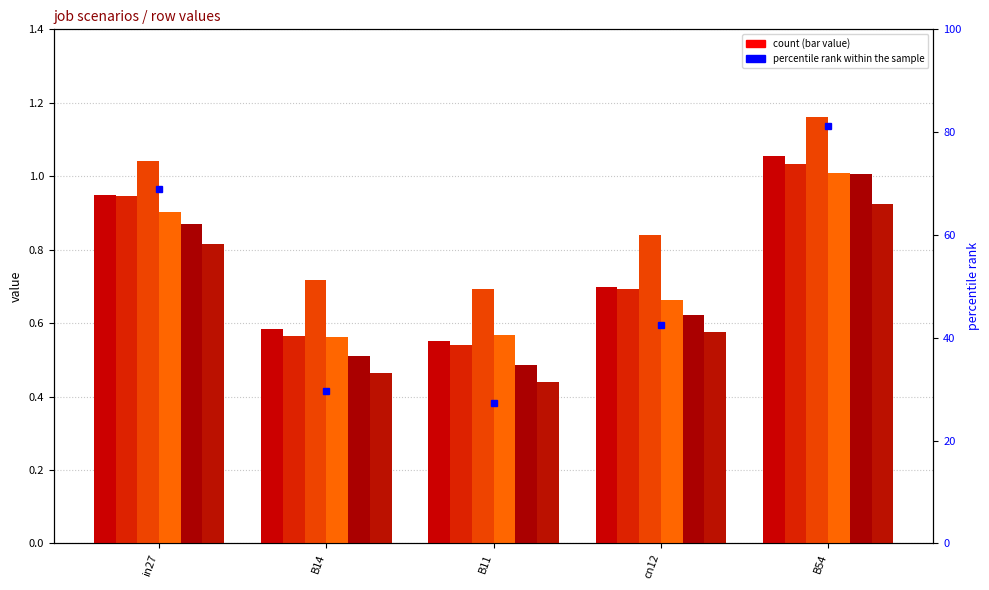

Reading left to right, list all the values displayed in this chart.

job356_scenario0_674: 0.9	0.6	0.6	0.7	1.1
job357_scenario0_677: 0.9	0.6	0.5	0.7	1.0
job361_scenario1_682: 1.0	0.7	0.7	0.8	1.2
job362_scenario0_683: 0.9	0.6	0.6	0.7	1.0
job364_scenario0_690: 0.9	0.5	0.5	0.6	1.0
job369_scenario0_699: 0.8	0.5	0.4	0.6	0.9